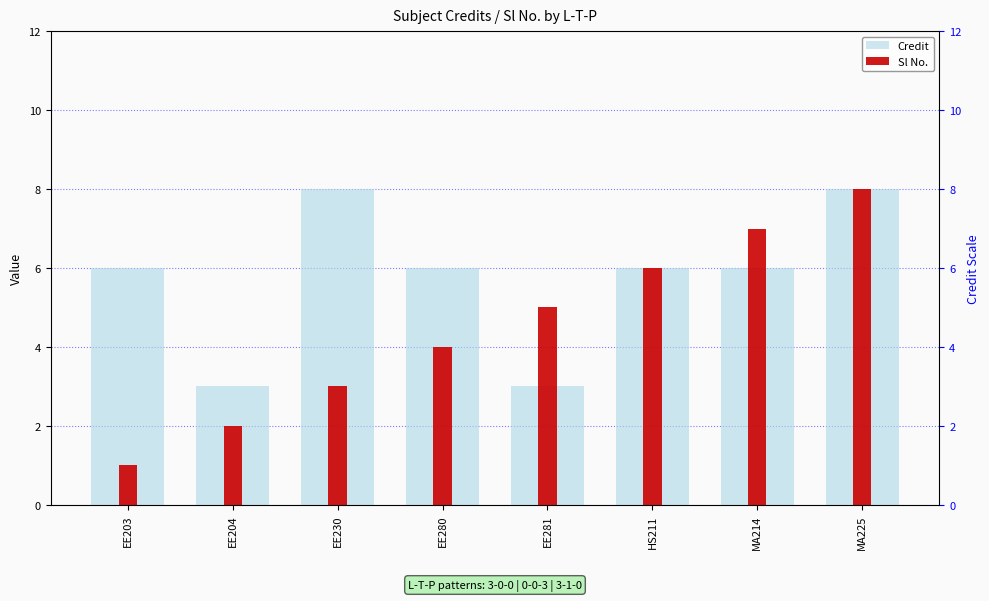

Are the bars horizontal?

No